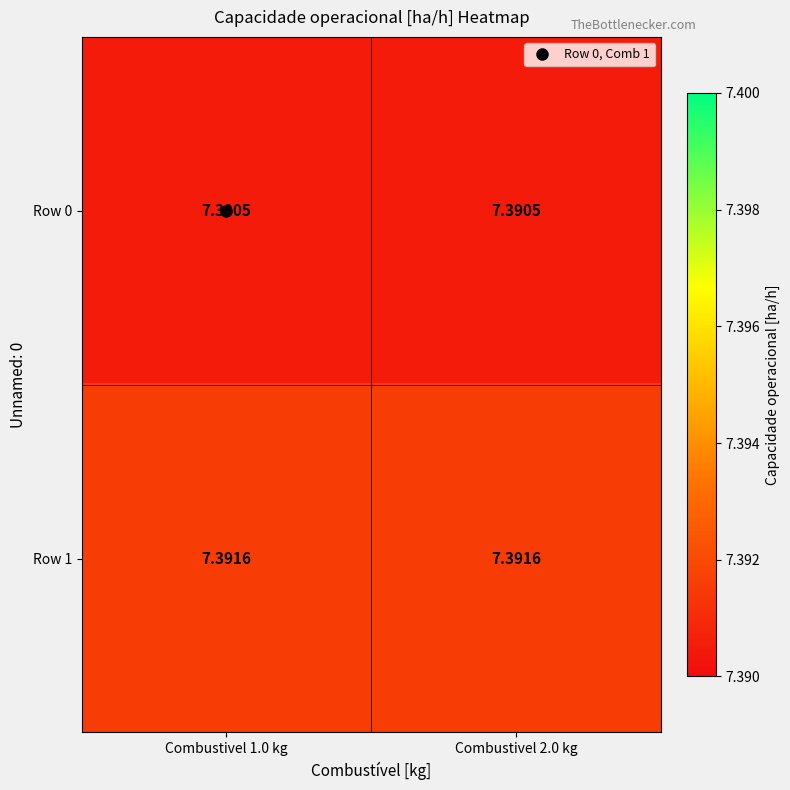

Which series changed the most between Combustivel 1.0 kg and Combustivel 2.0 kg?

Row 0